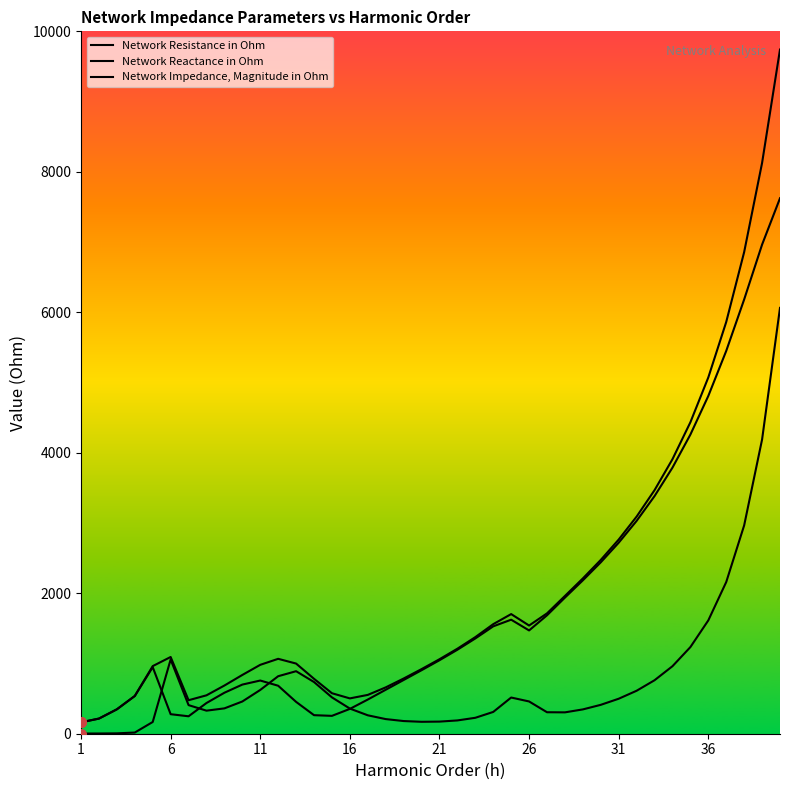

What is the greatest value displayed?

9740.5